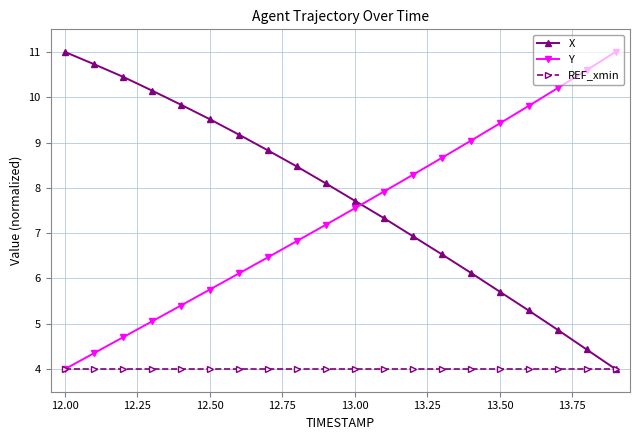

True or false: Y and X cross at least once.

True